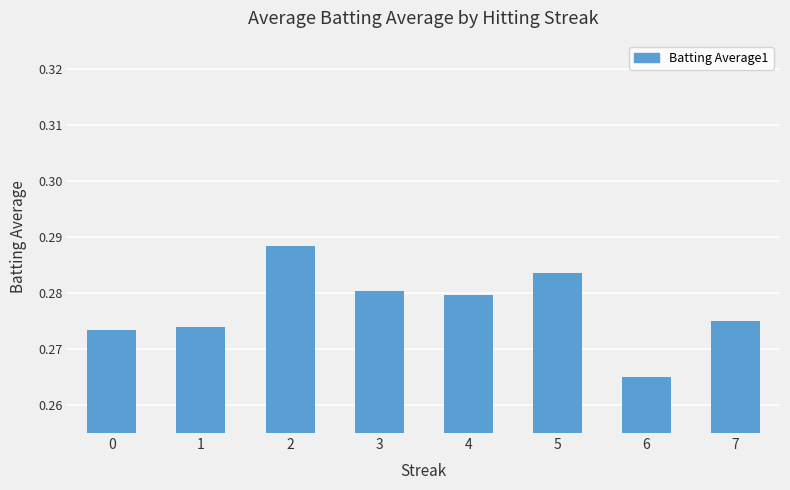

What is the sum of all values?

2.2